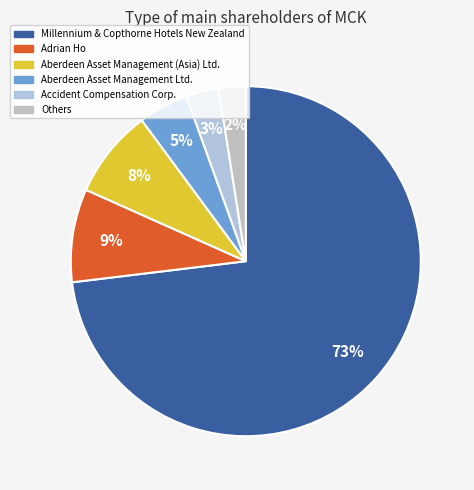

To the nearest percent, what is the difference between the largest and smallest slice percentages?

71%